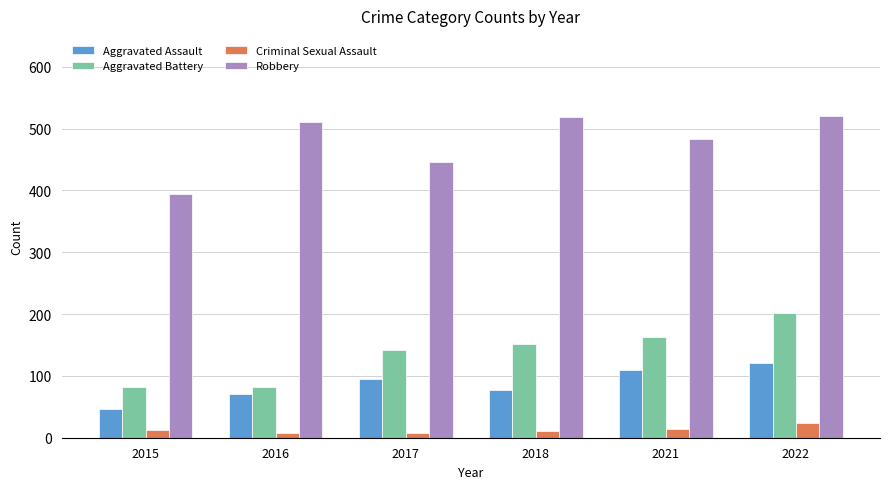

Where is Robbery nearest to the value 458?

2017